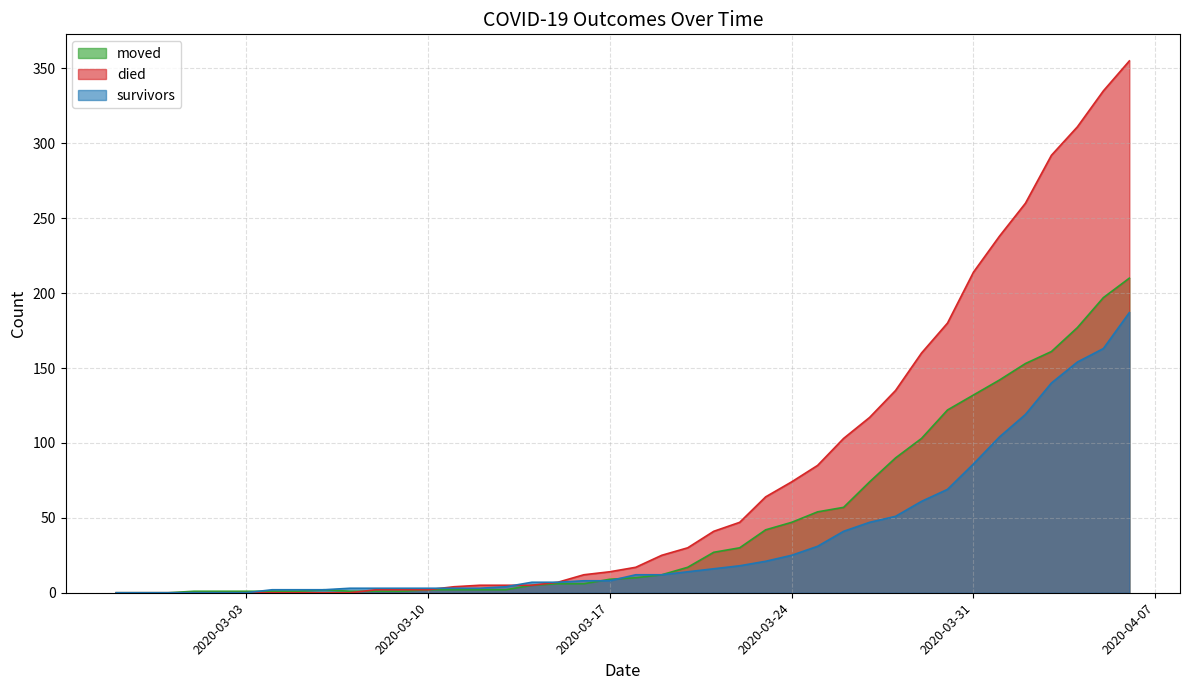

What is the label of the 22nd point from the left?

2020-03-19